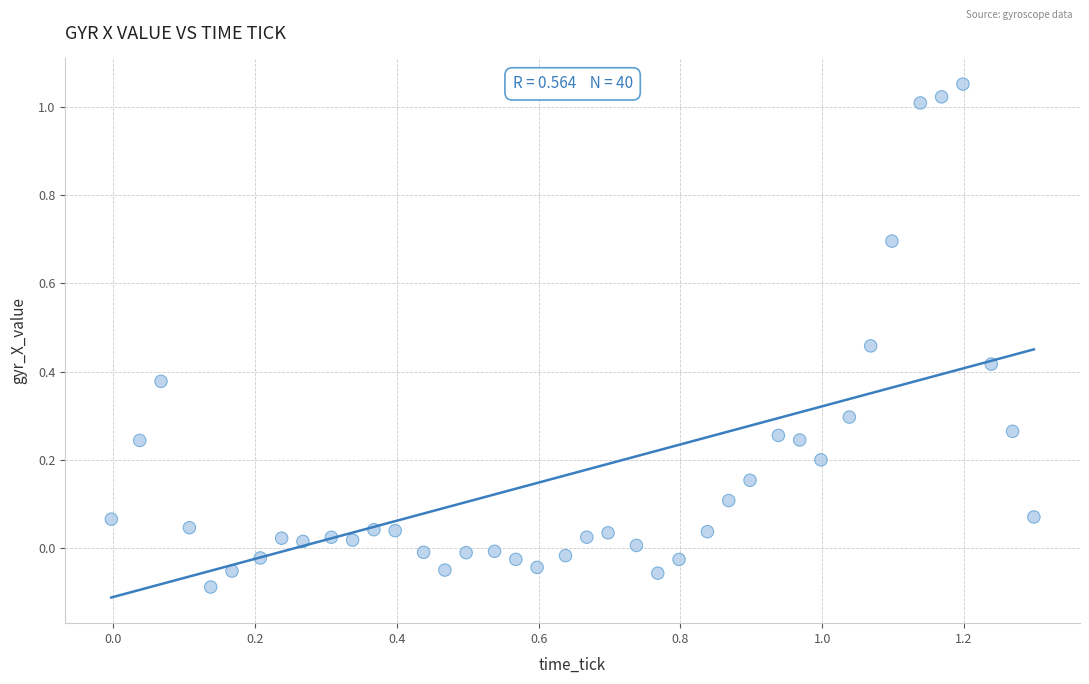

What is the range of X values (max minus min)?

1.3